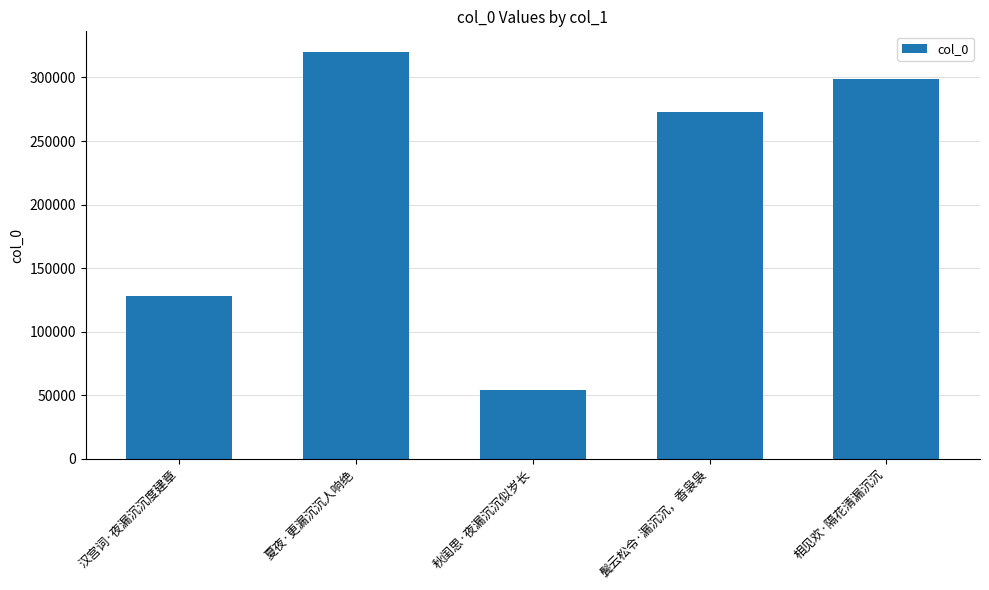

What is the difference between the maximum and second lowest values?

191948